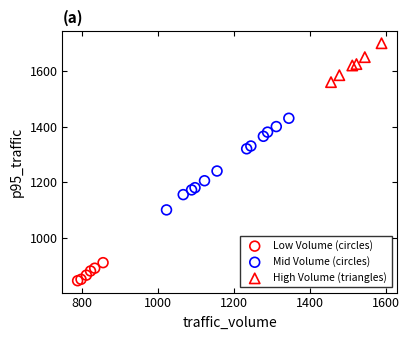

Which series reaches the maximum Y coordinate?

High Volume (triangles)